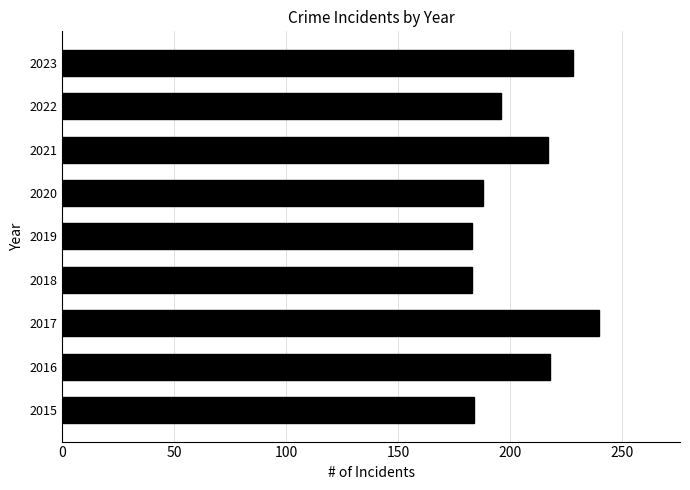

What is the ratio of the value at 2022 to the value at 2023?

0.9